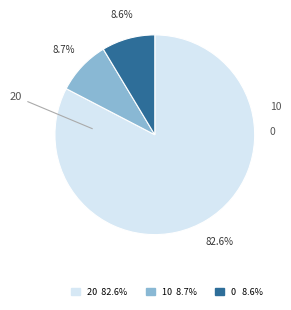

Which slice is the largest?

20